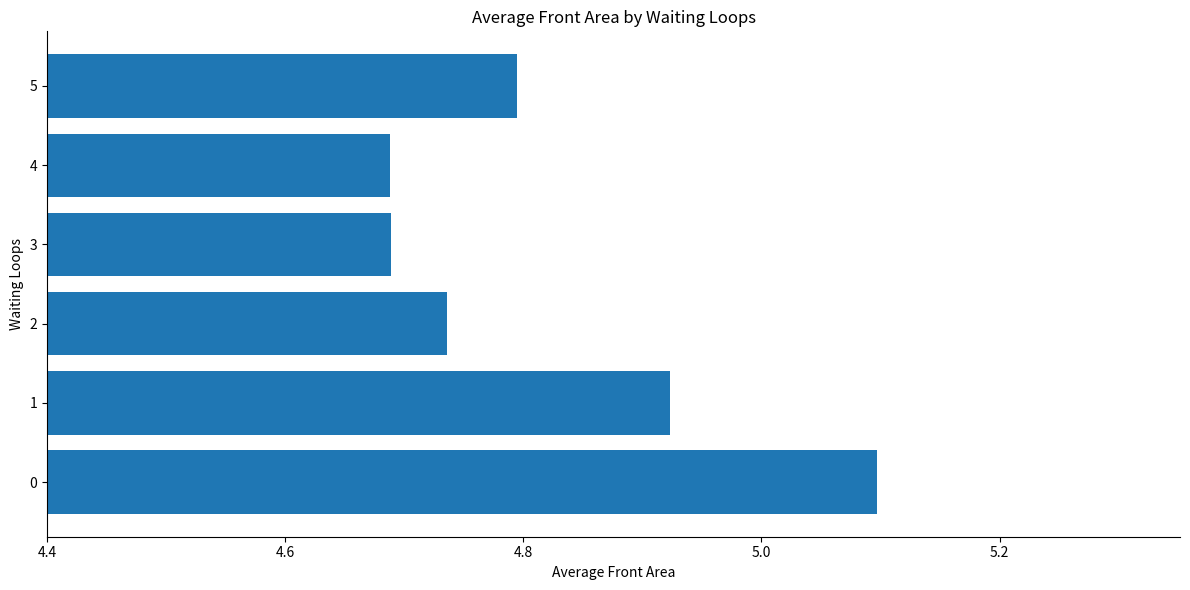

True or false: the data shows 1.0 at 0.

False